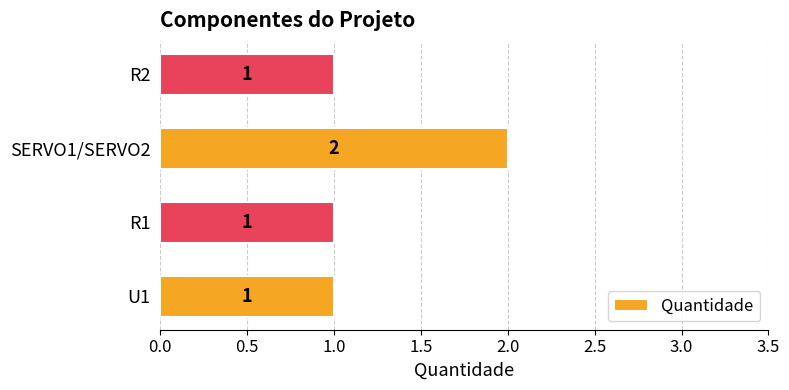

What is the sum of all values?

5